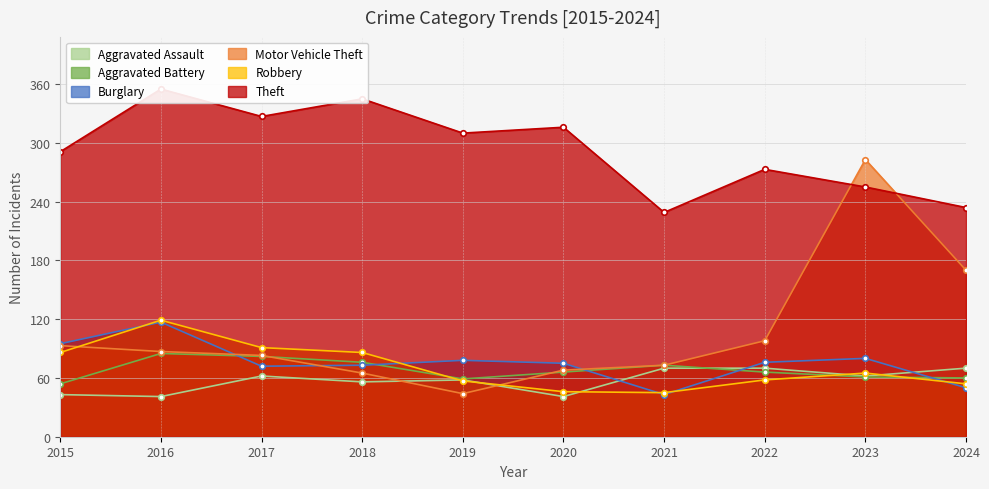

How many times do Robbery and Motor Vehicle Theft cross each other?

2